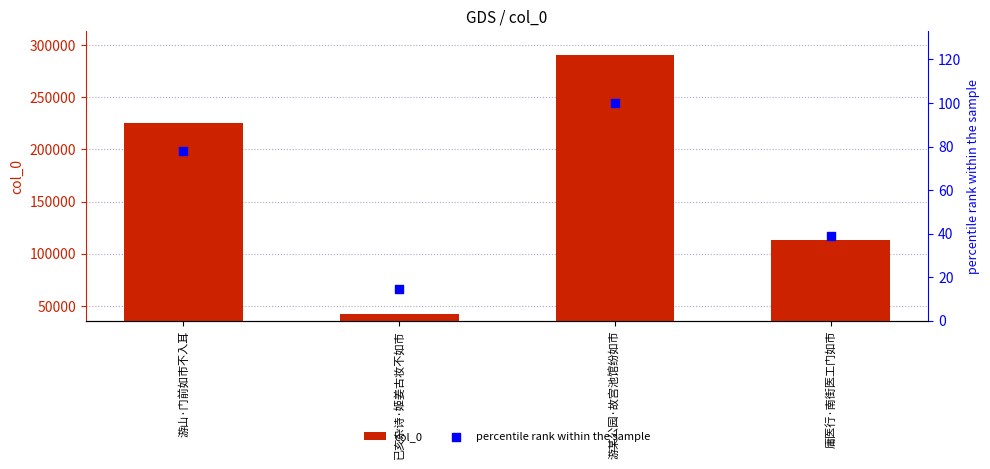

What are all the series names shown in the legend?

col_0, percentile rank within the sample